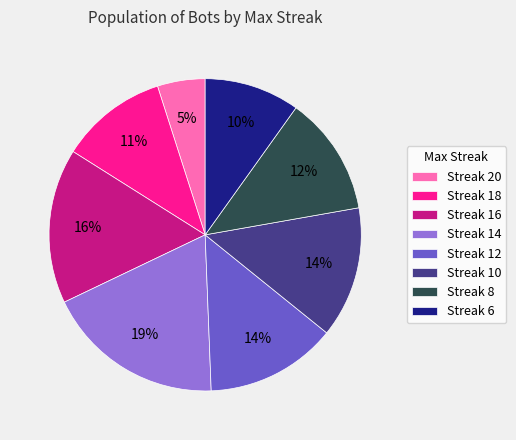

Combined, do Streak 8 and Streak 6 account for over 50%?

No